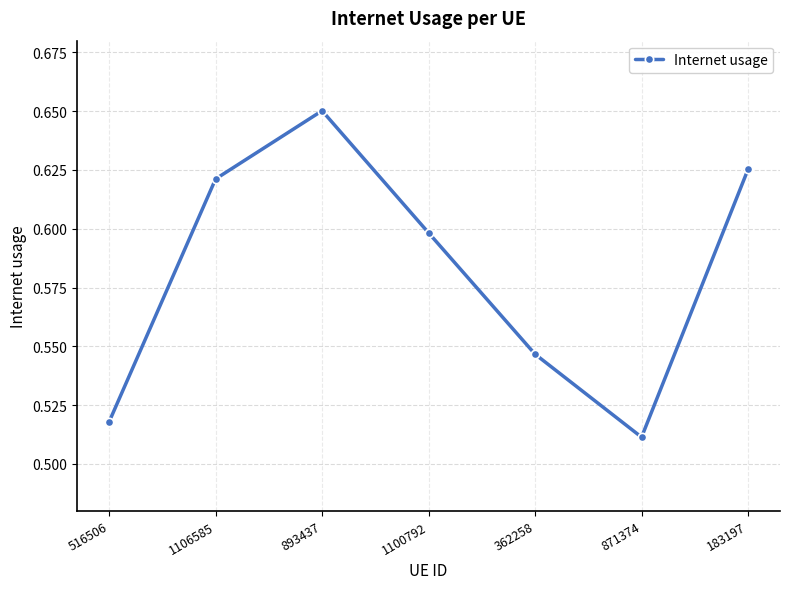

Count the number of categories in the chart.

7